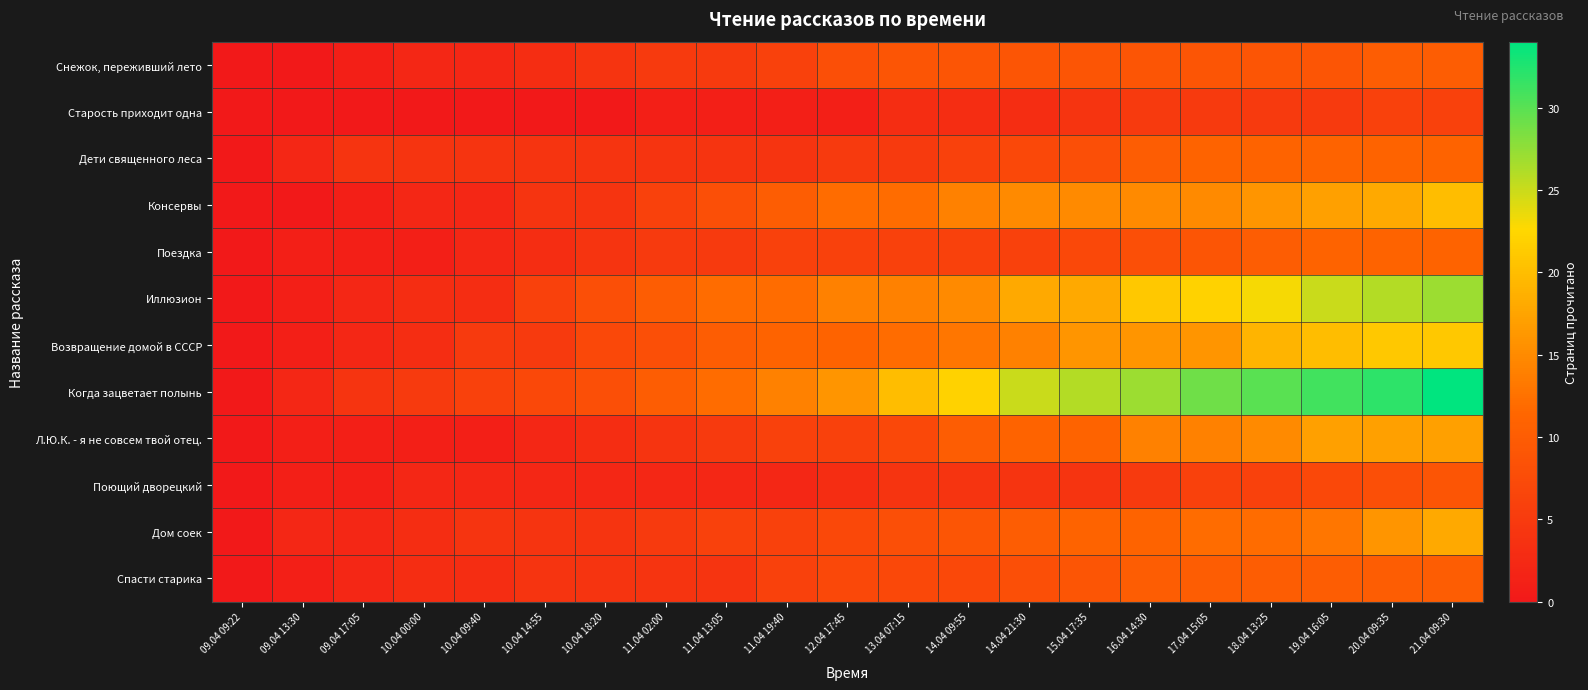

Which series has the largest total across all categories?

Когда зацветает полынь